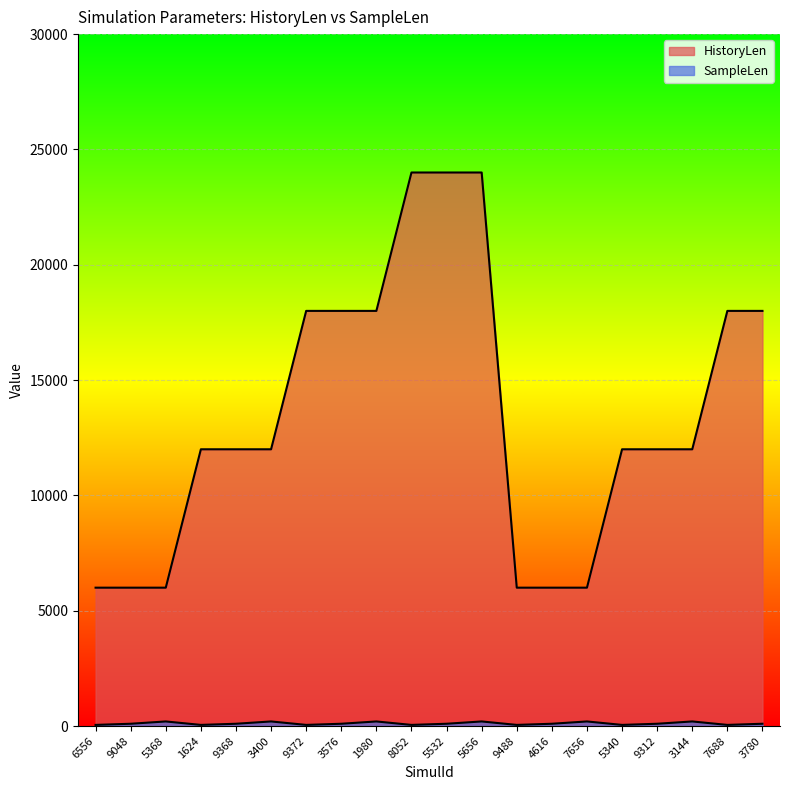

True or false: HistoryLen has a value of 3313 at 9048.

False